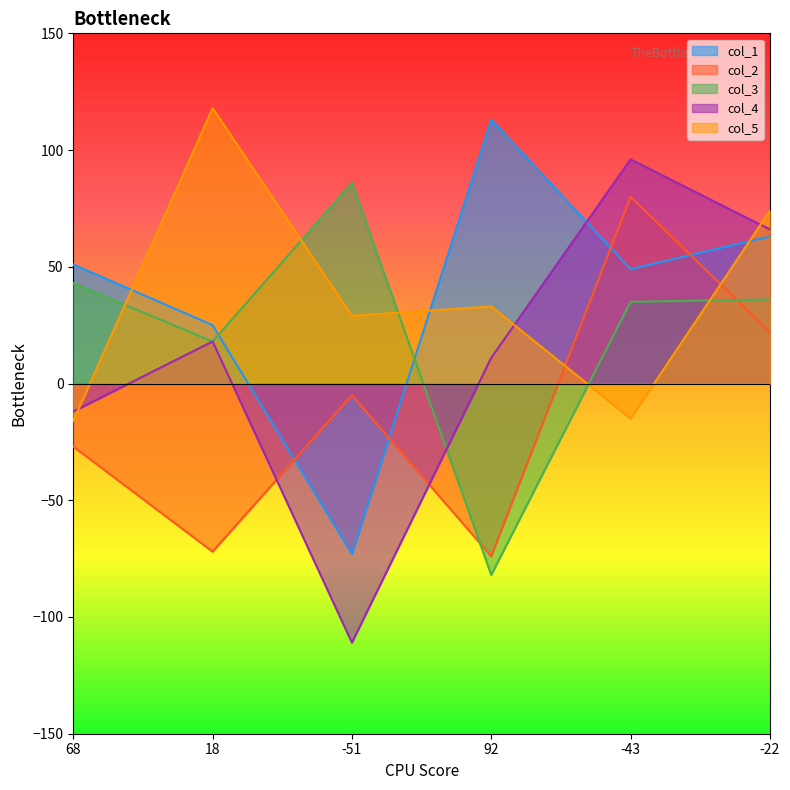

What is the difference between the maximum and minimum values in the col_2 series?

154